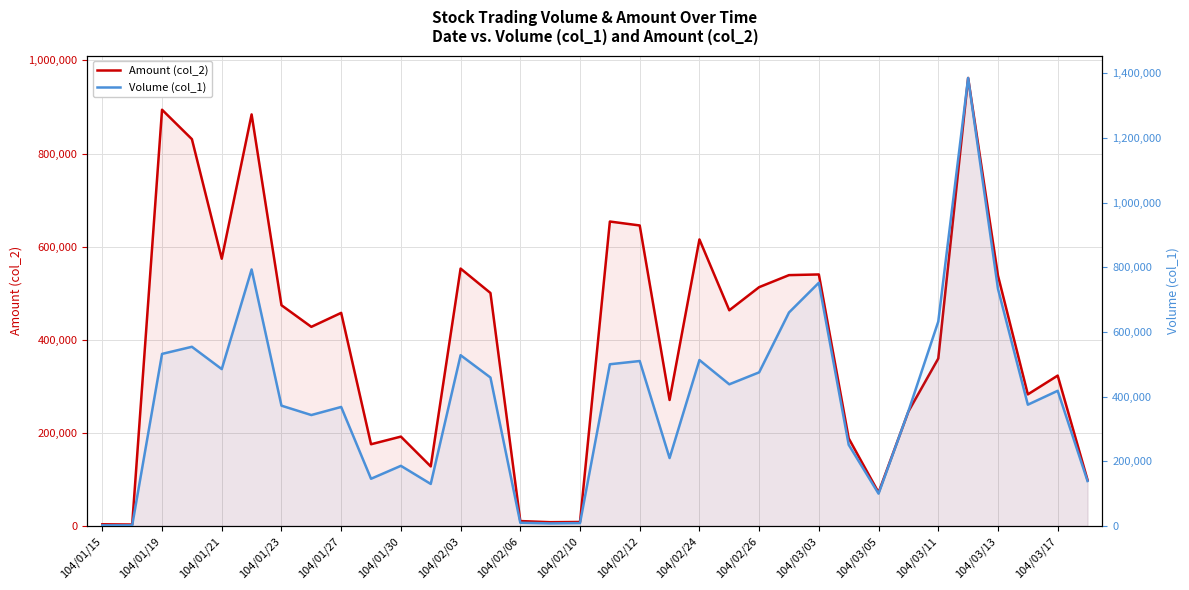

At 31, list the series in order from largest to smallest.

Volume (col_1), Amount (col_2)